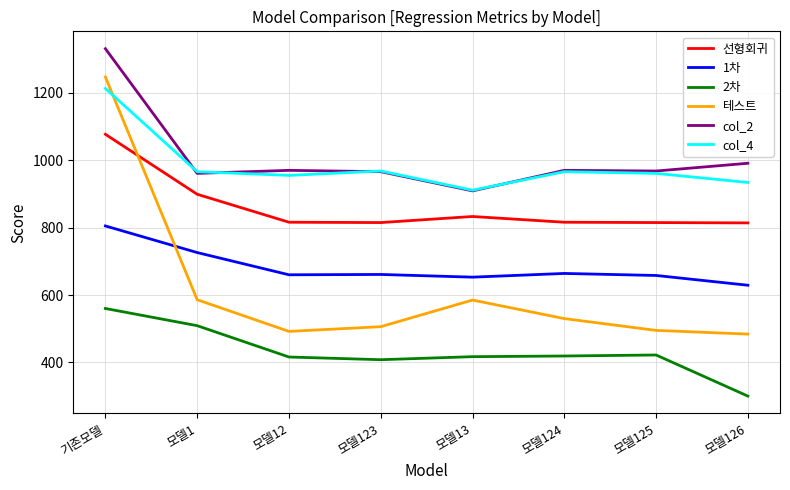

What position from the left is 모델125?

7